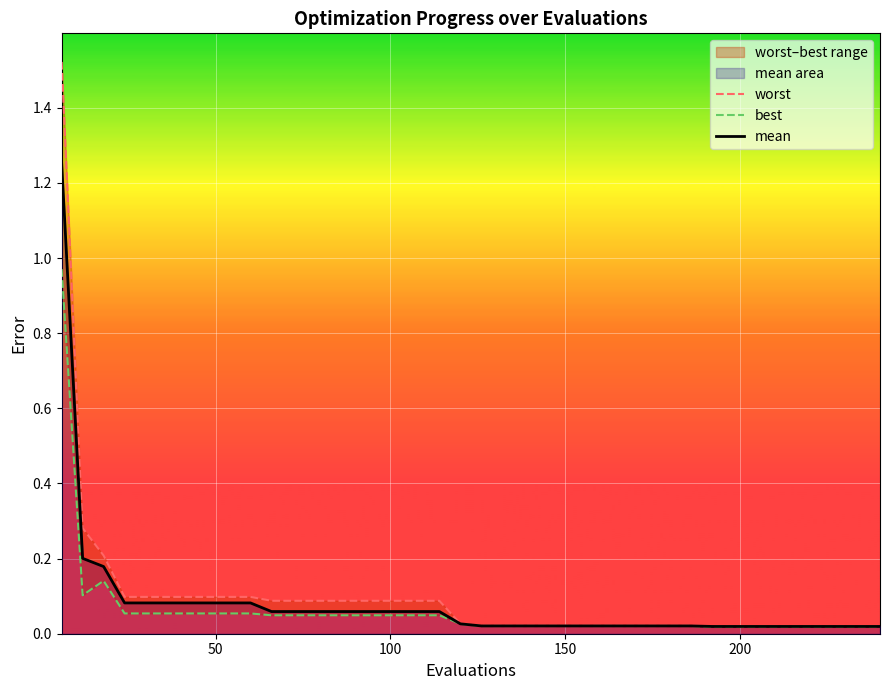

At how many categories does at least one series exceed 0?

40